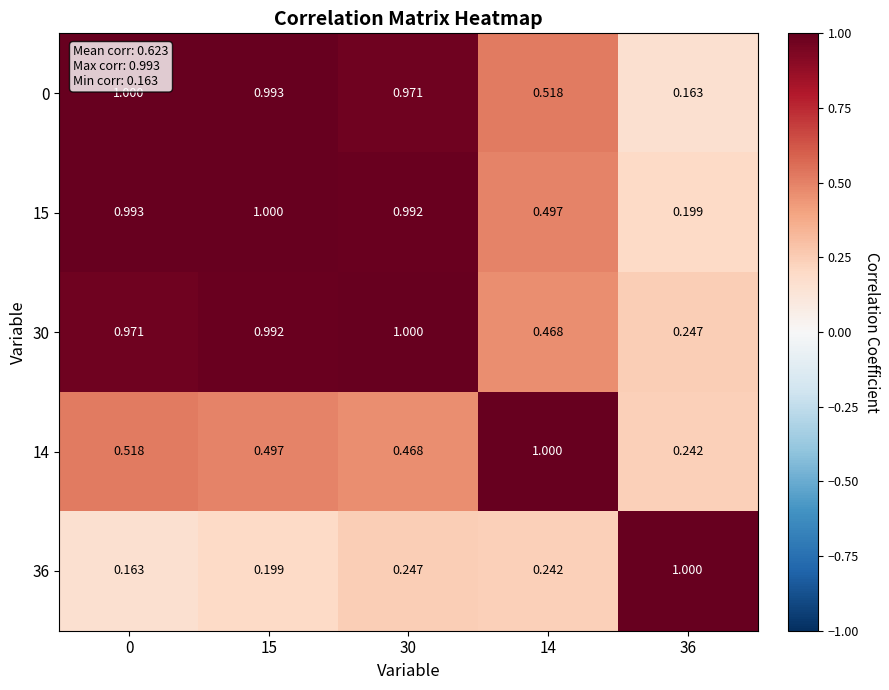

Count the number of categories in the chart.

5